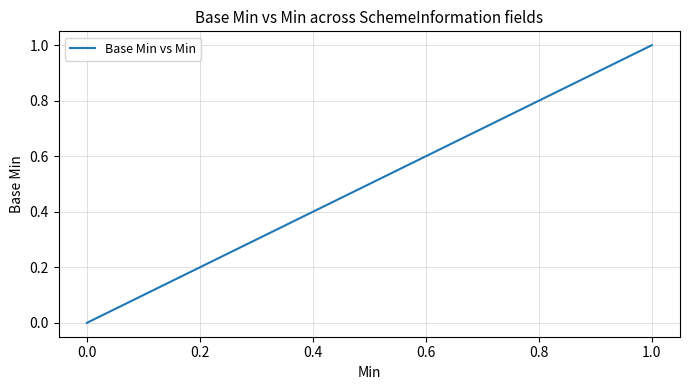

What is the maximum value shown in the chart?

1